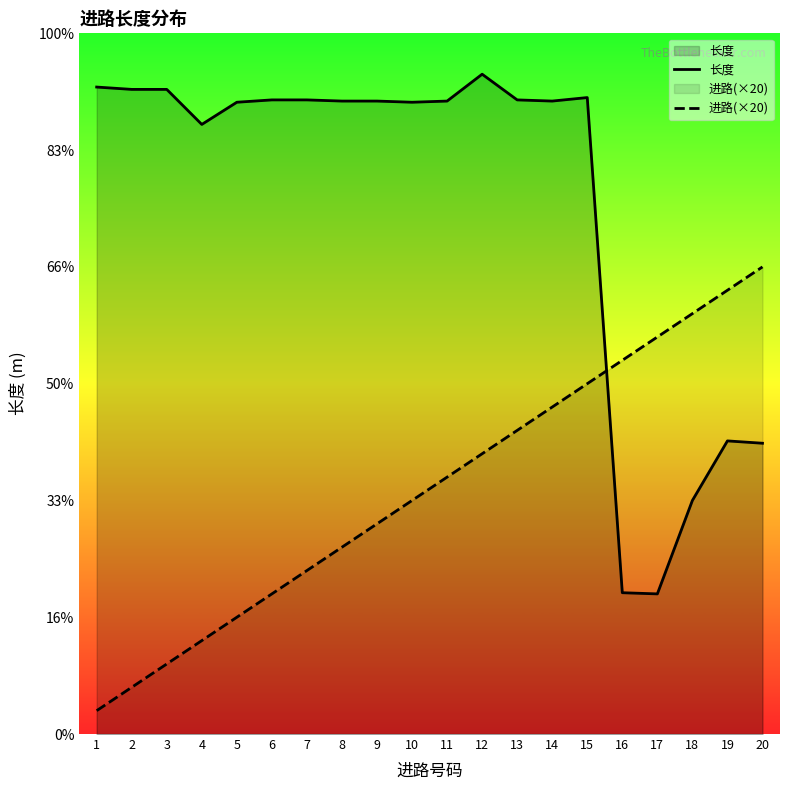

Which series changed the most between 13 and 19?

长度